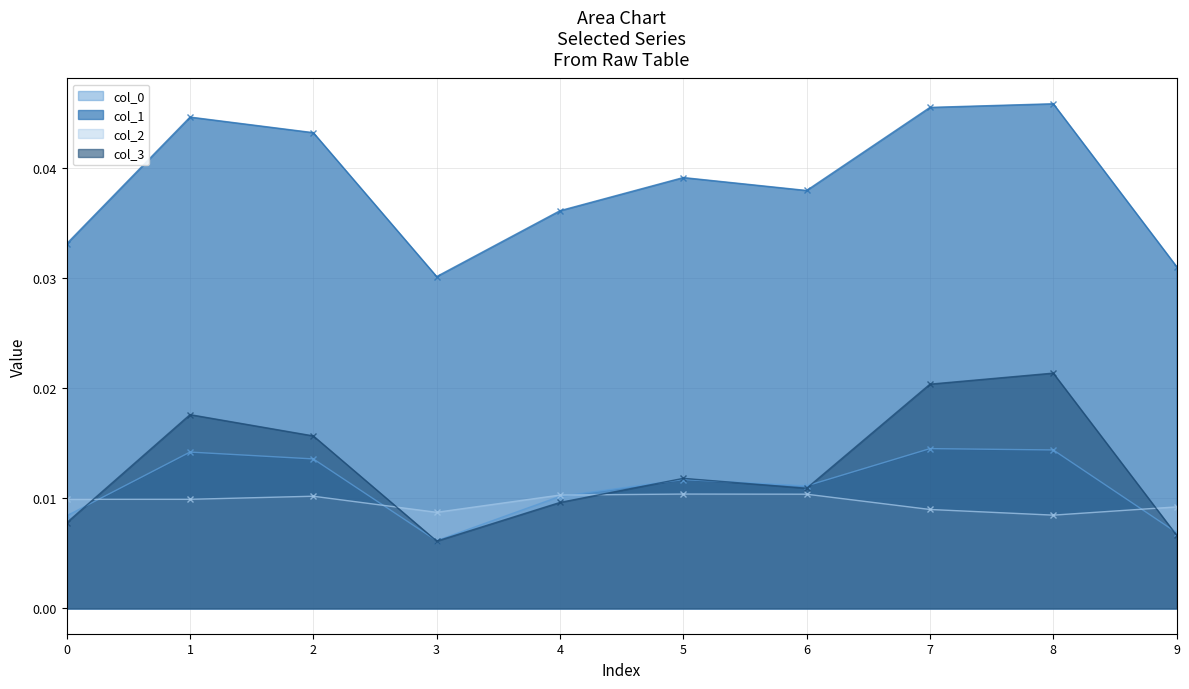

True or false: Series 3 line and Series 1 line intersect in this chart.

False